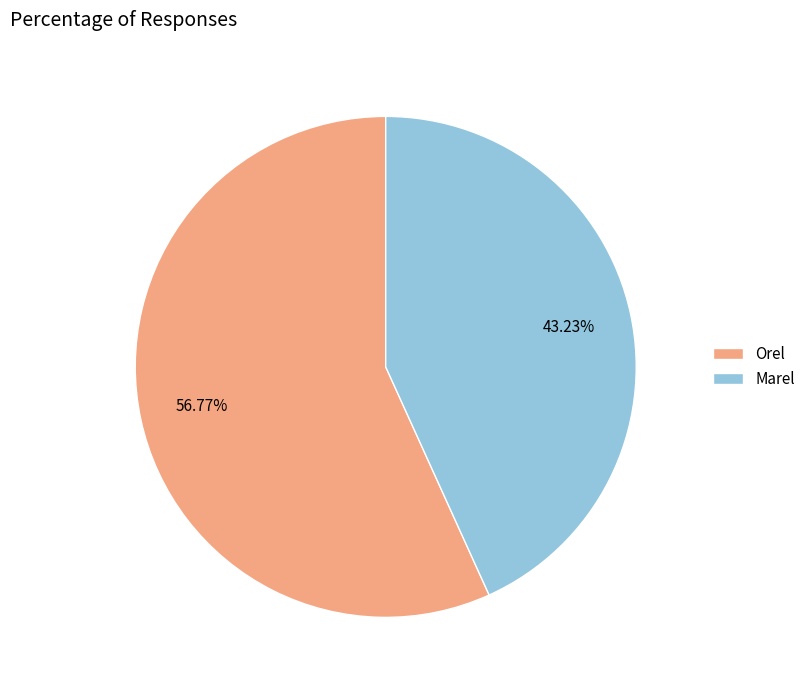

To the nearest percent, what is the average slice percentage?

50%